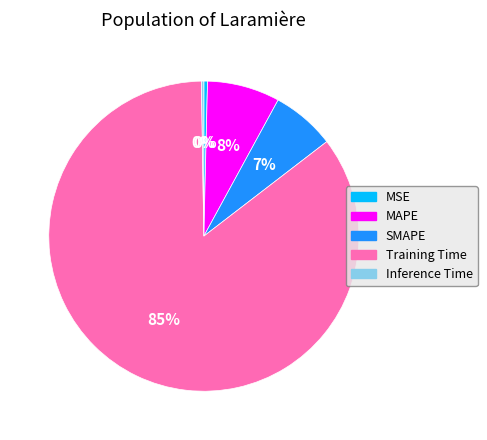

To the nearest percent, what is the average slice percentage?

20%